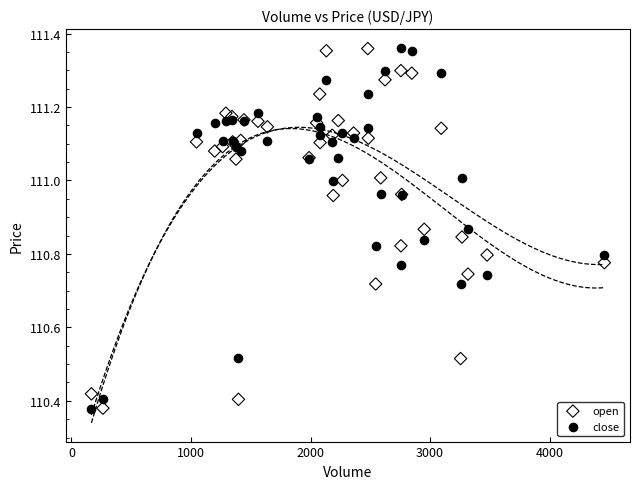

What is the X range (max minus min) for the scatter plot?

4291.0